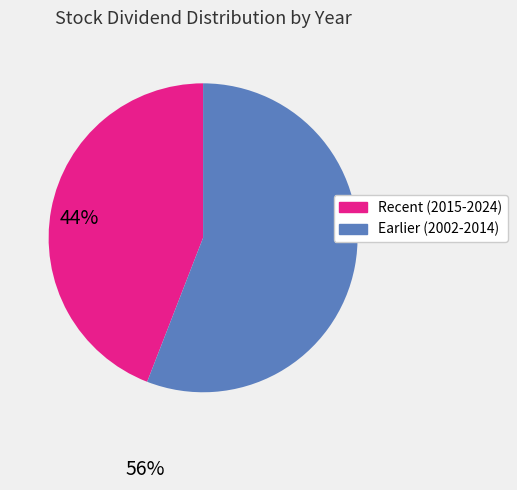

Is there a majority slice in this chart?

Yes